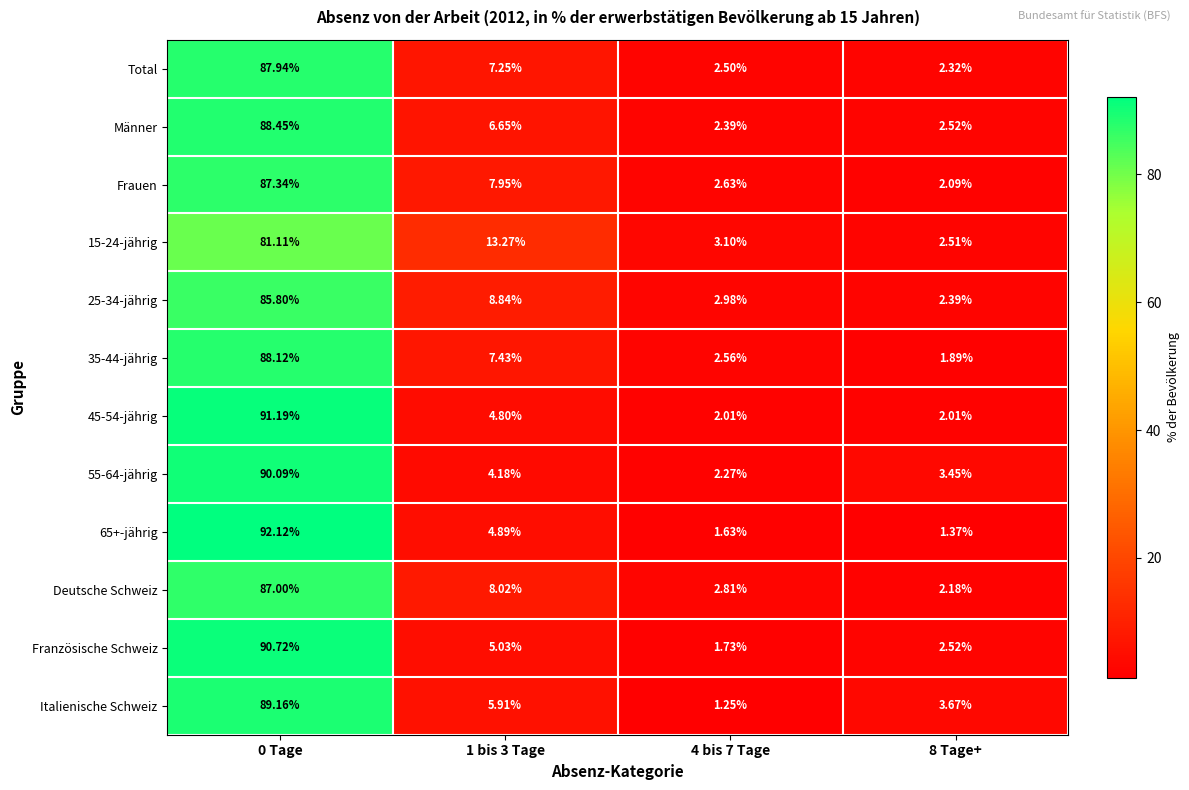

Is the value of 45-54-jährig at 4 bis 7 Tage greater than the value of 25-34-jährig at 0 Tage?

No